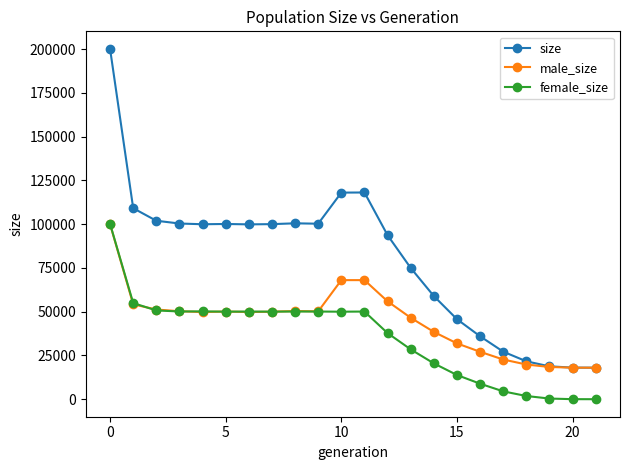

True or false: size has more than 0 interior local peaks.

True